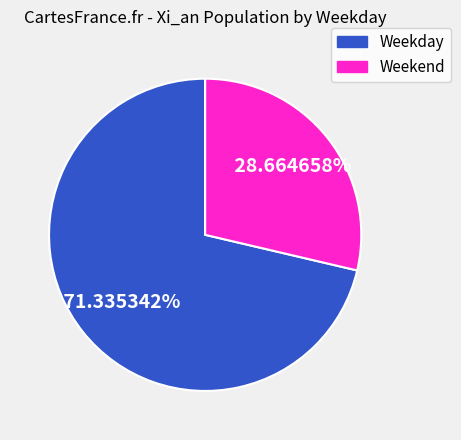

Does any single category account for the majority?

Yes